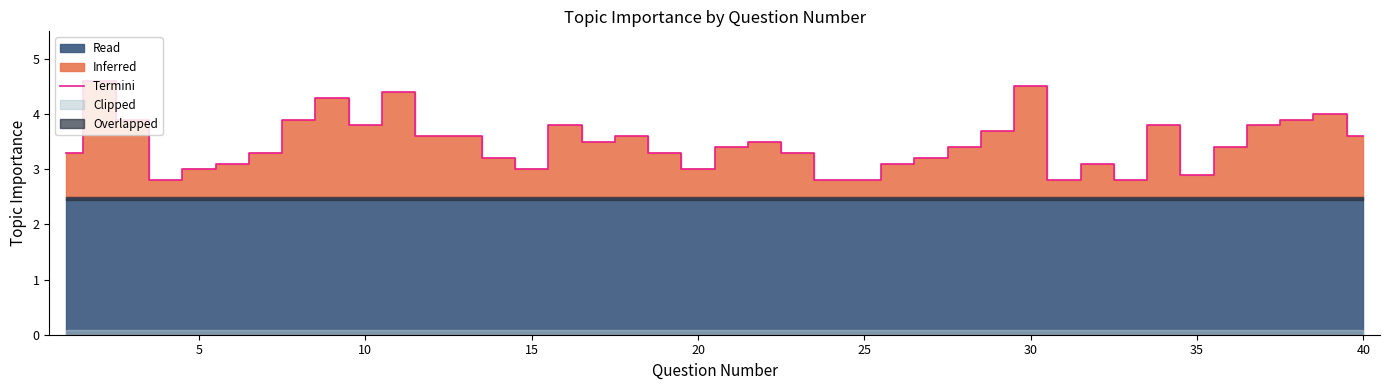

What is the minimum value for Termini?

2.8